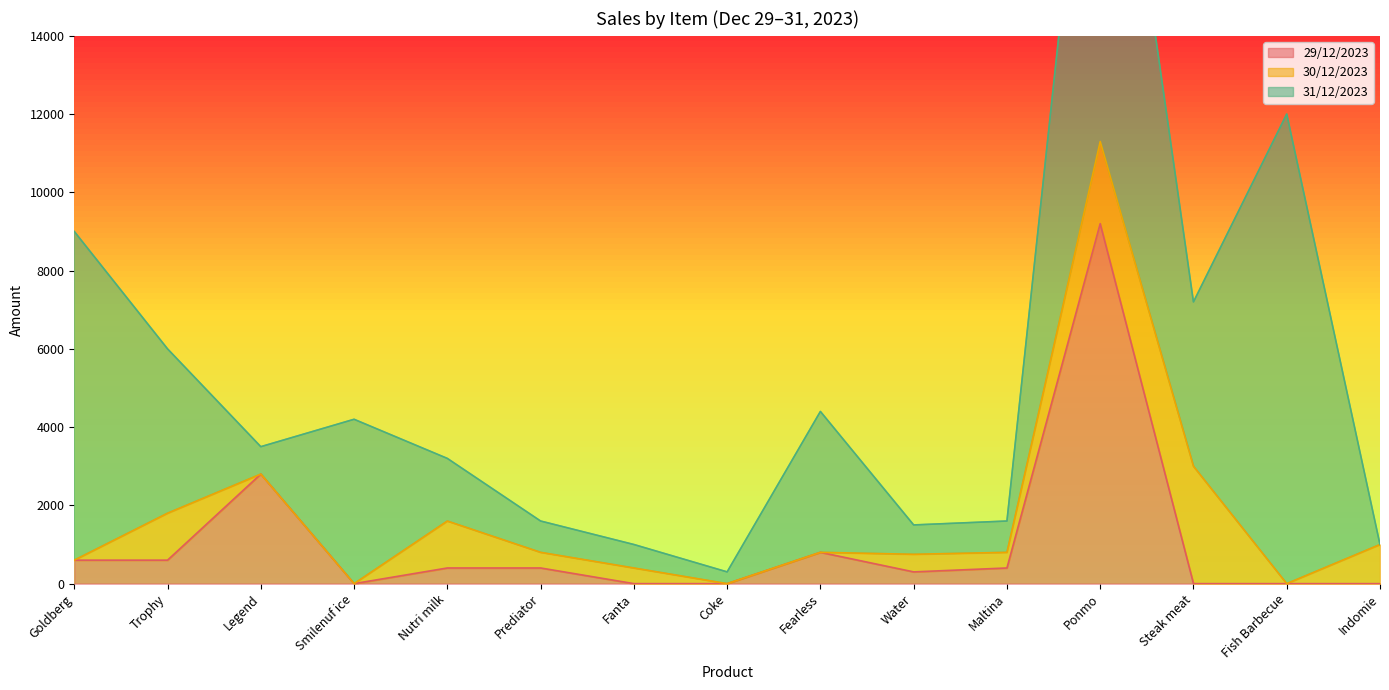

Rank the series at Water from lowest to highest value.

29/12/2023, 30/12/2023, 31/12/2023